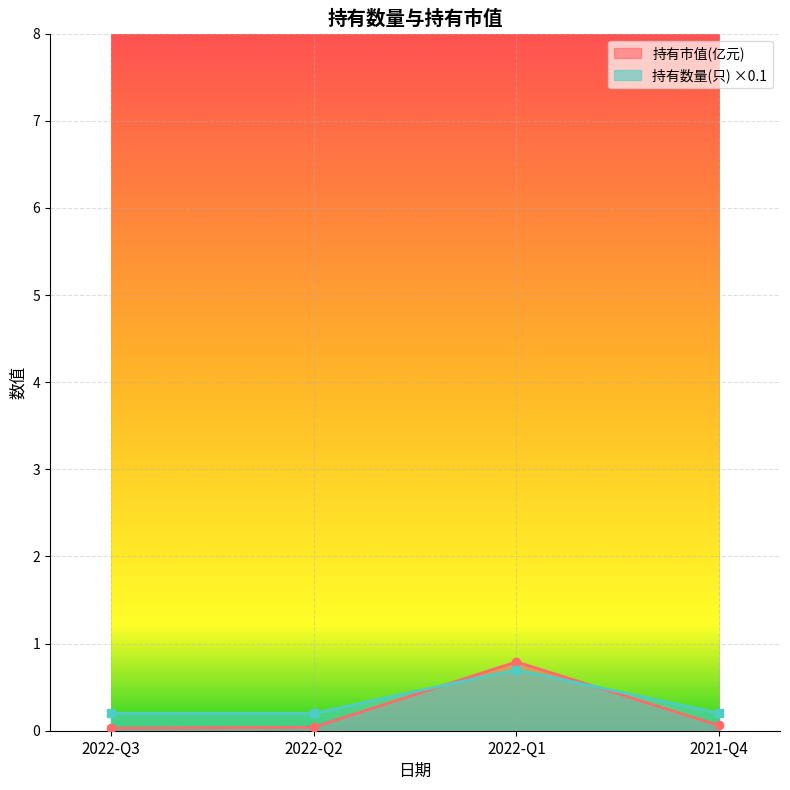

Which label corresponds to the largest value in the chart?

2022-Q1